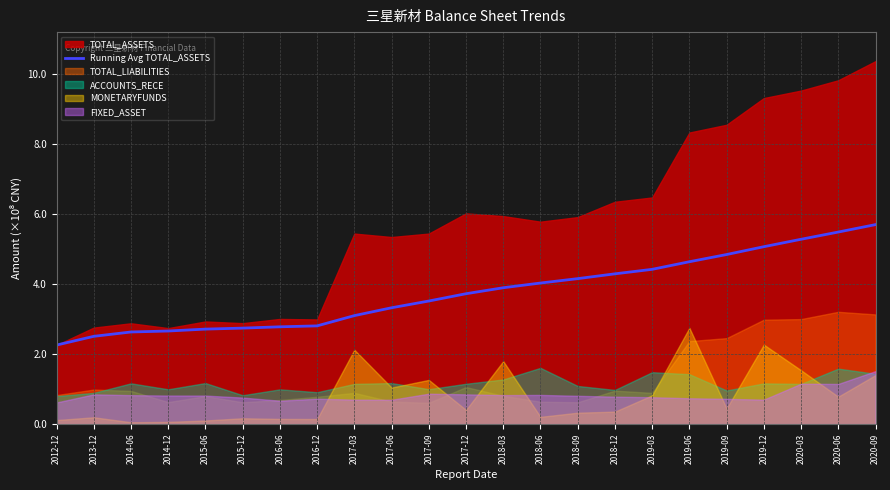

Reading right to left, extract all data points from this chart.

2020-09=5.7	2020-06=5.5	2020-03=5.3	2019-12=5.1	2019-09=4.8	2019-06=4.6	2019-03=4.4	2018-12=4.3	2018-09=4.2	2018-06=4.0	2018-03=3.9	2017-12=3.7	2017-09=3.5	2017-06=3.3	2017-03=3.1	2016-12=2.8	2016-06=2.8	2015-12=2.7	2015-06=2.7	2014-12=2.7	2014-06=2.6	2013-12=2.5	2012-12=2.3